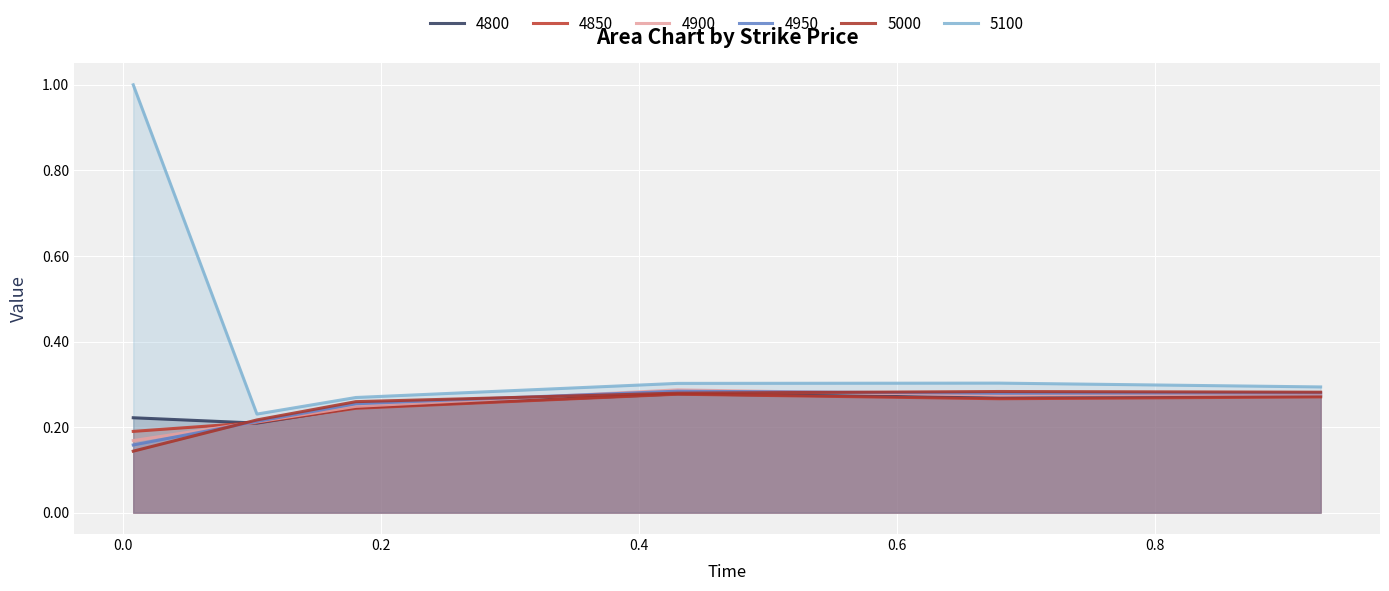

In 4850, how many points are lower than both neighbors (excluding endpoints)?

1